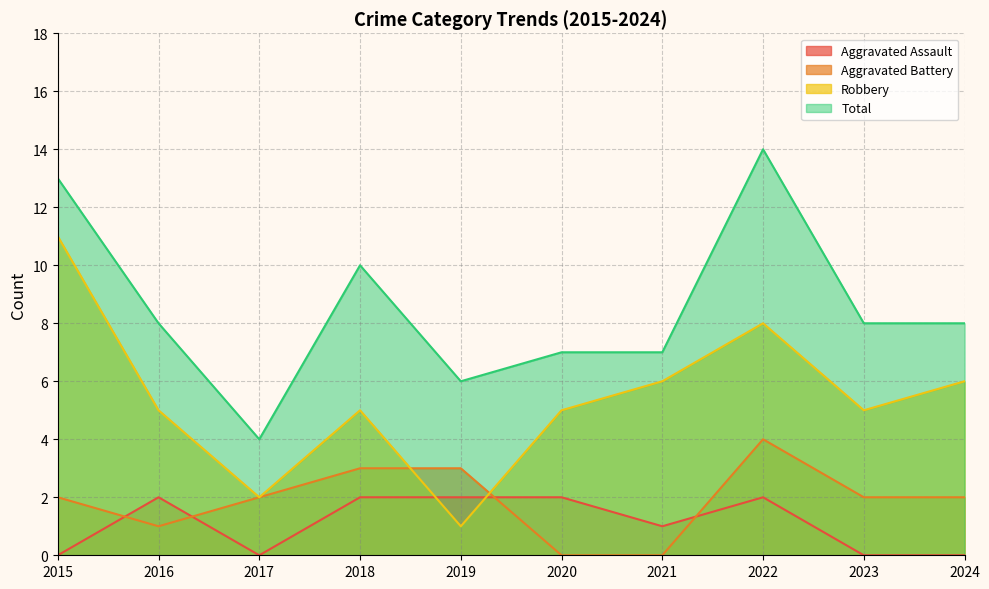

How many interior local valleys does the Robbery series have?

3